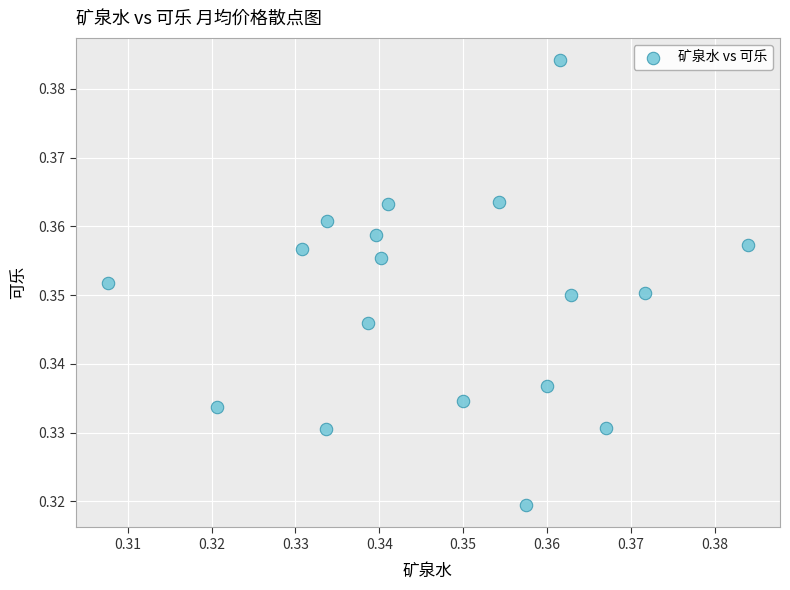

Count the number of points in this scatter plot.

18